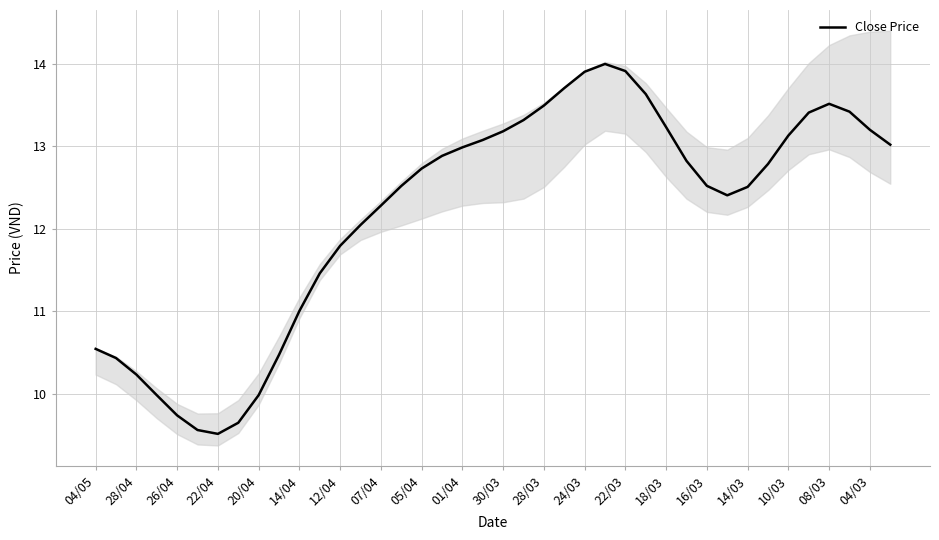

What is the sum of all values?

488.0